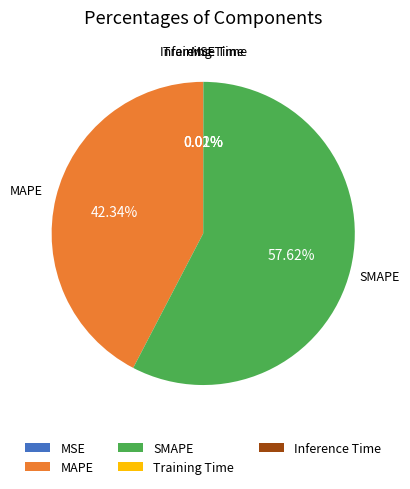

Which category has the biggest portion of the pie?

SMAPE